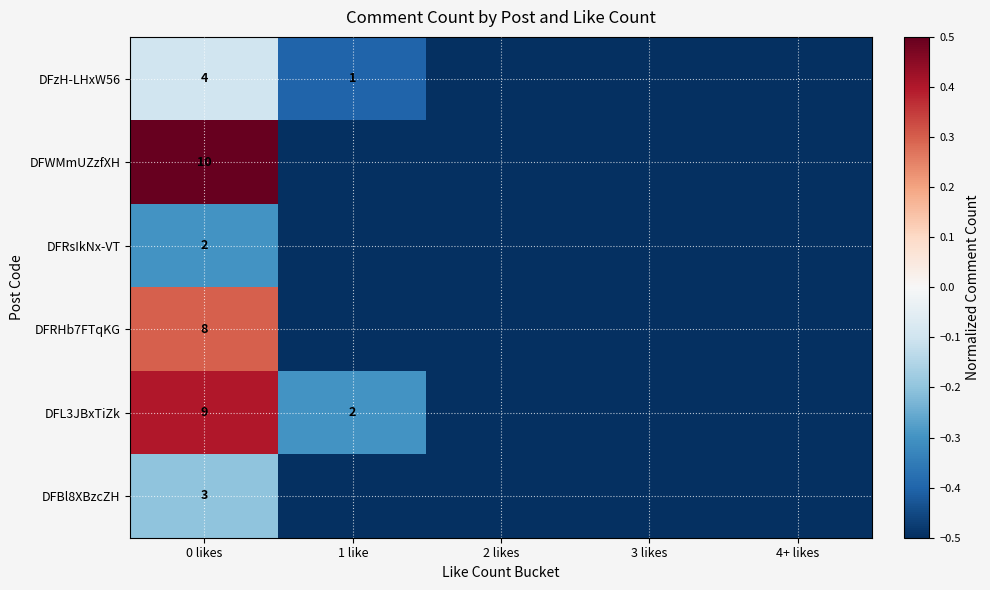

At 0 likes, list the series in order from smallest to largest.

DFRsIkNx-VT, DFBl8XBzcZH, DFzH-LHxW56, DFRHb7FTqKG, DFL3JBxTiZk, DFWMmUZzfXH